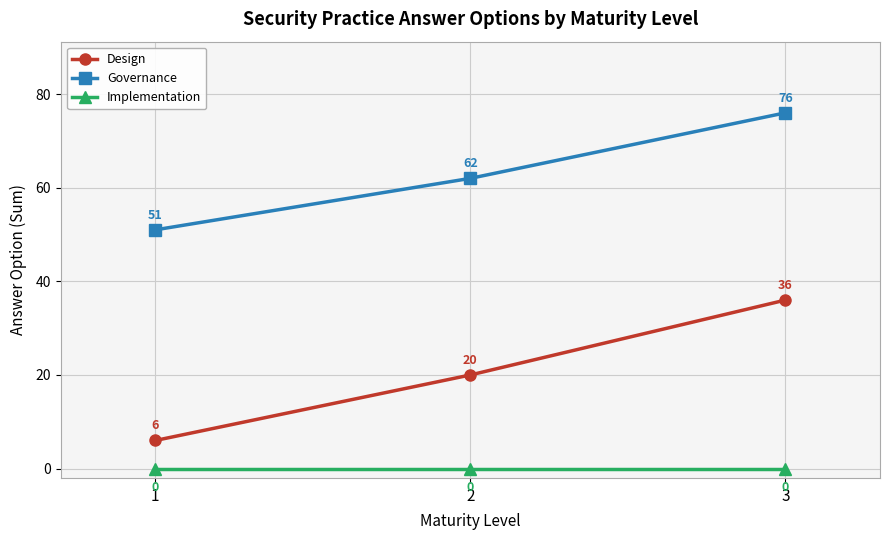

Which label corresponds to the largest value in the chart?

3